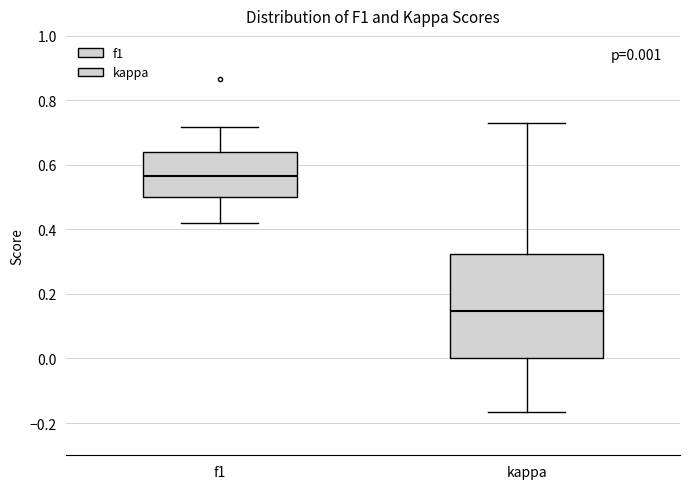

Which box's median line is the highest?

f1